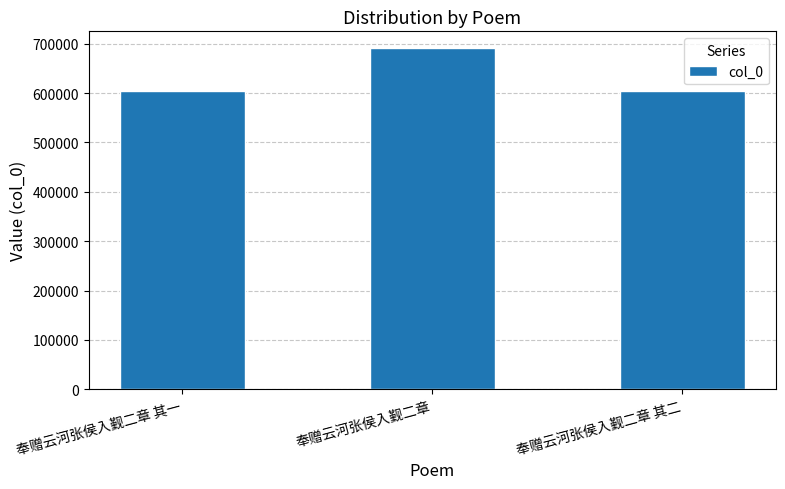

How many data points does each series have?

3